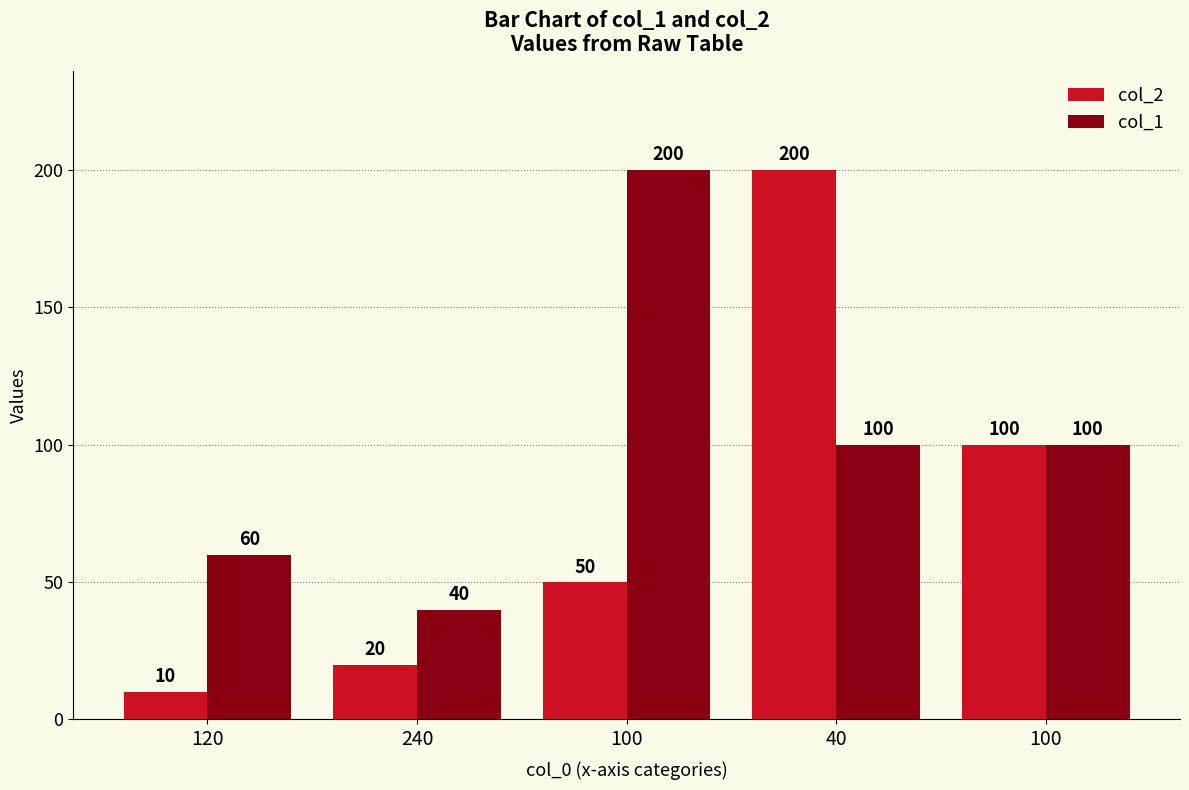

Which has a higher value, 100 or 40?

40